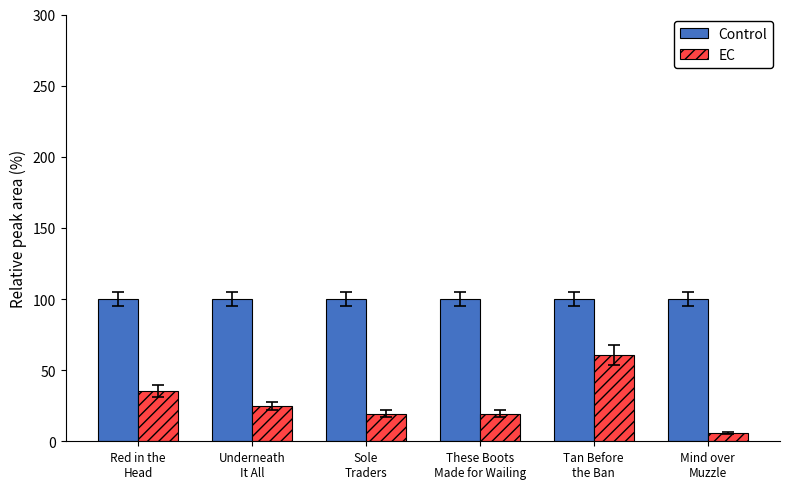

Rank the series by their average value, from highest to lowest.

Control, EC